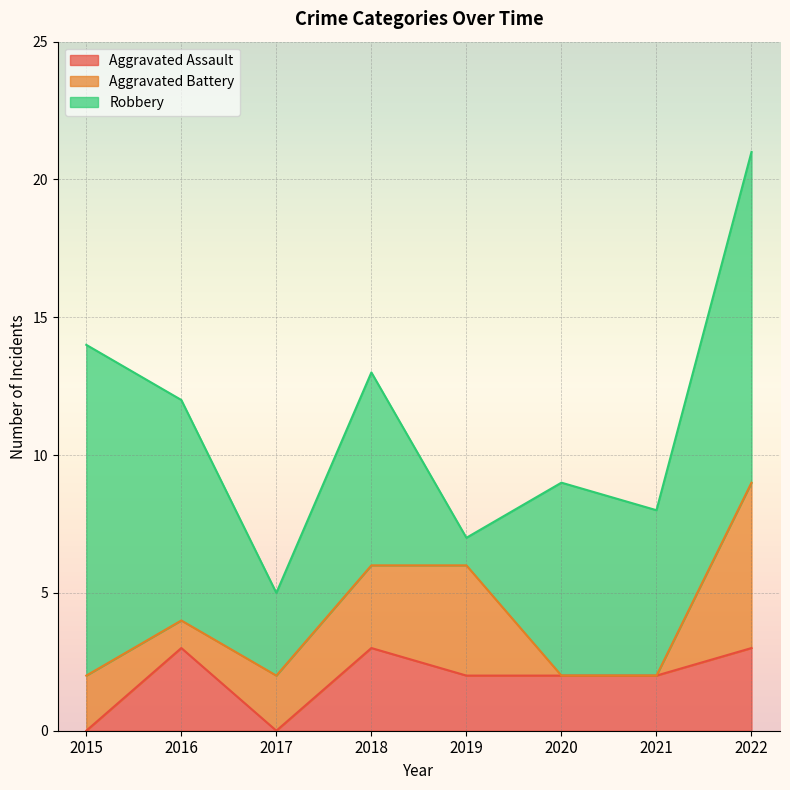

What is the value of the Aggravated Battery point at the 1st from the left?

2